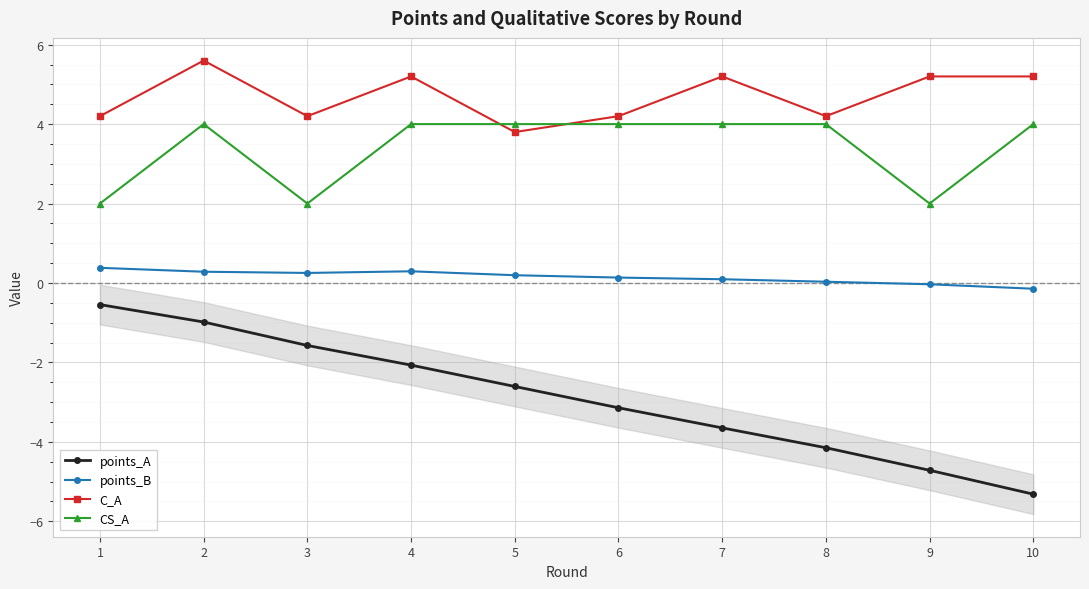

Which series changed the most between 4 and 8?

points_A